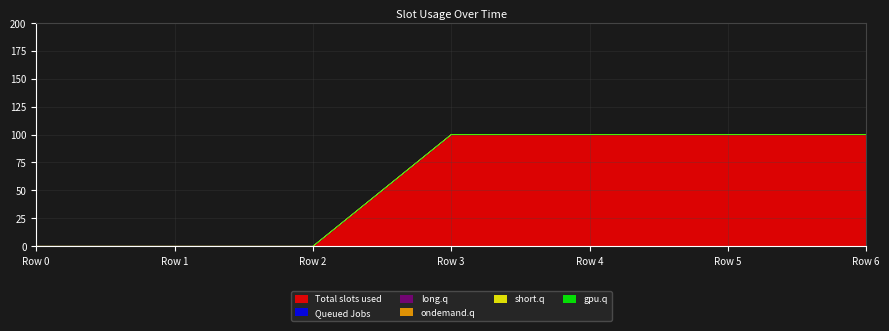

Reading left to right, extract all data points from this chart.

1: 0	0	0	100	100	100	100
2: 0	0	0	0	0	0	0
3: 0	0	0	0	0	0	0
4: 0	0	0	0	0	0	0
5: 0	0	0	0	0	0	0
6: 0	0	0	0	0	0	0